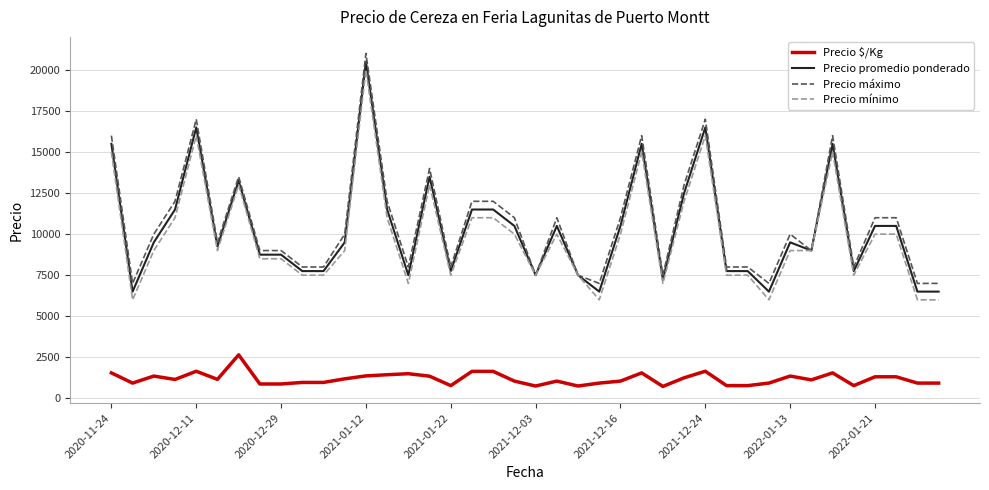

What is the average value of the Precio promedio ponderado series?

10269